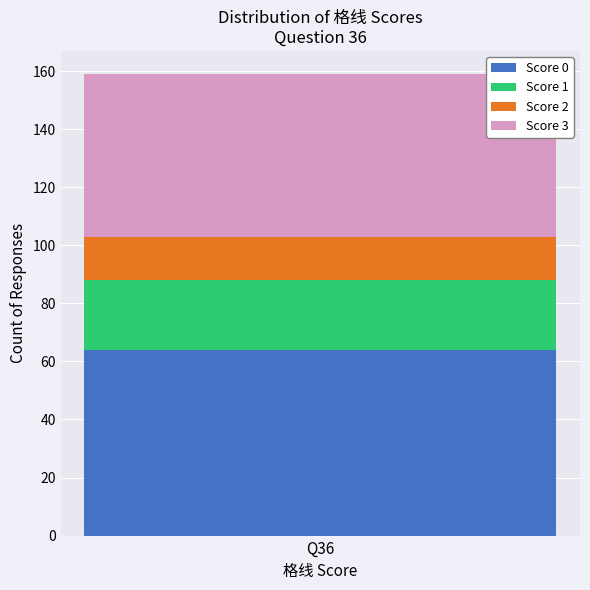

Rank the categories by Score 0 value from lowest to highest.

Q36